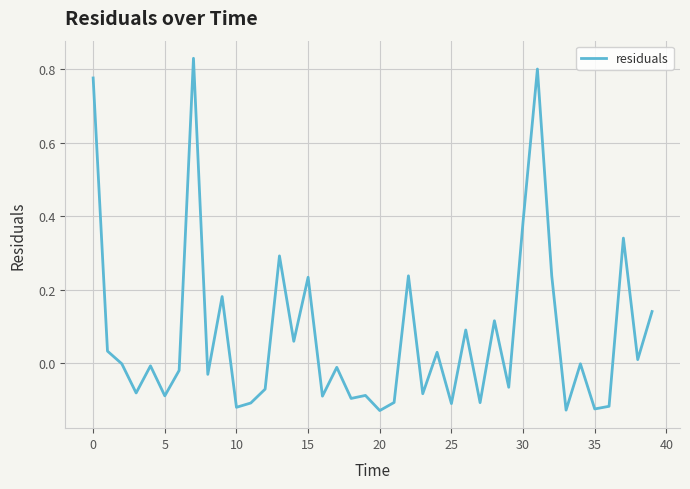

What is the difference between the maximum and minimum values?

1.0